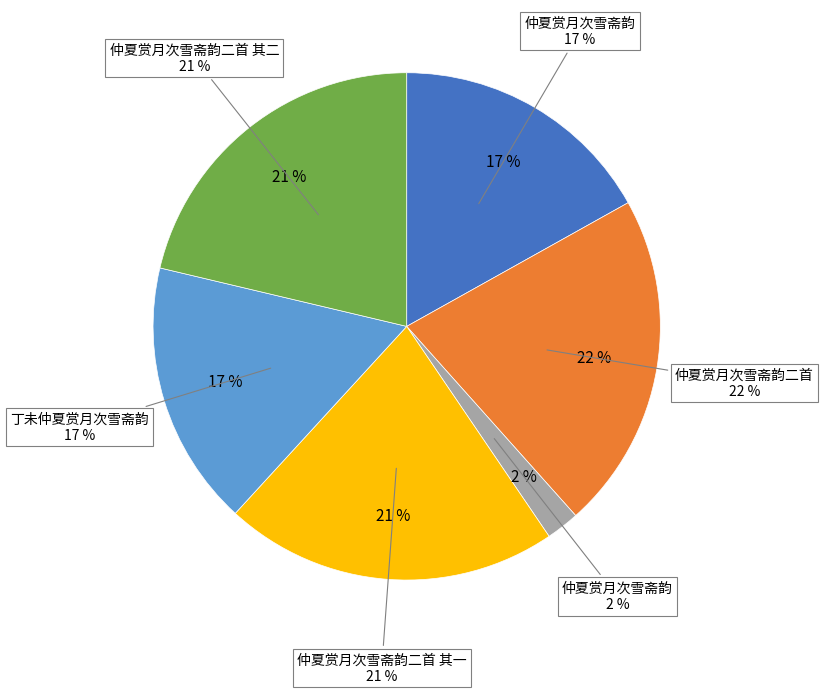

To the nearest percent, what percentage of the pie is 仲夏赏月次雪斋韵二首?

22%